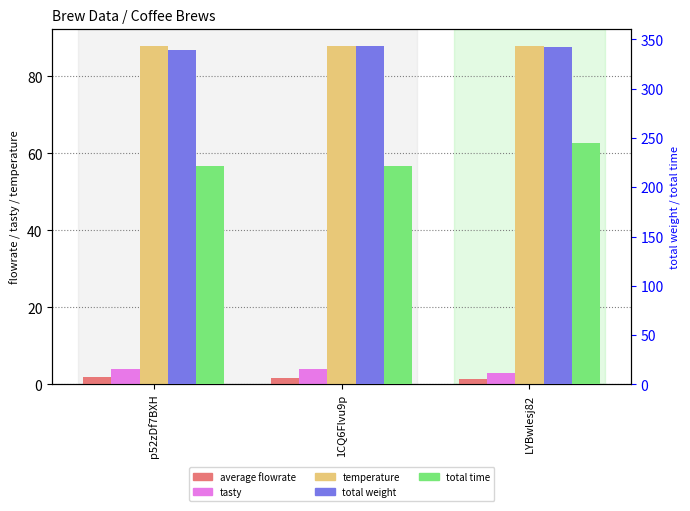

At which label does average flowrate reach its minimum?

LYBwlesj82